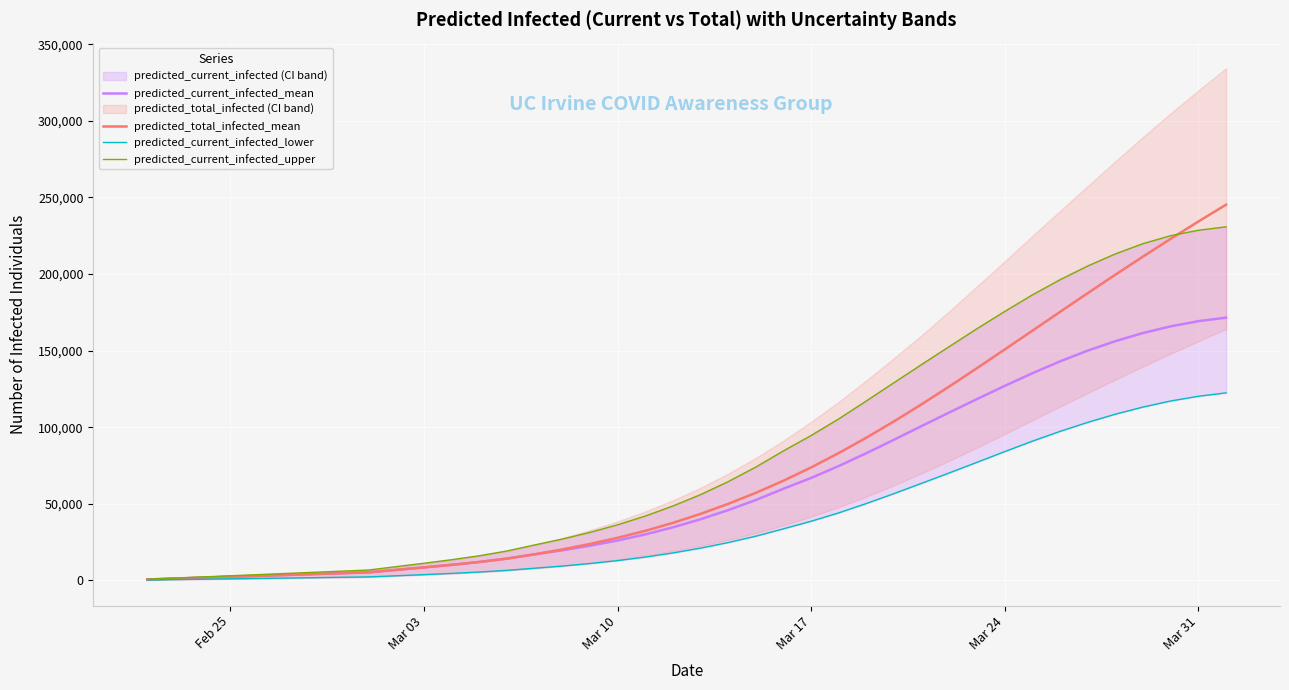

Which series has the largest total across all categories?

predicted_current_infected_upper